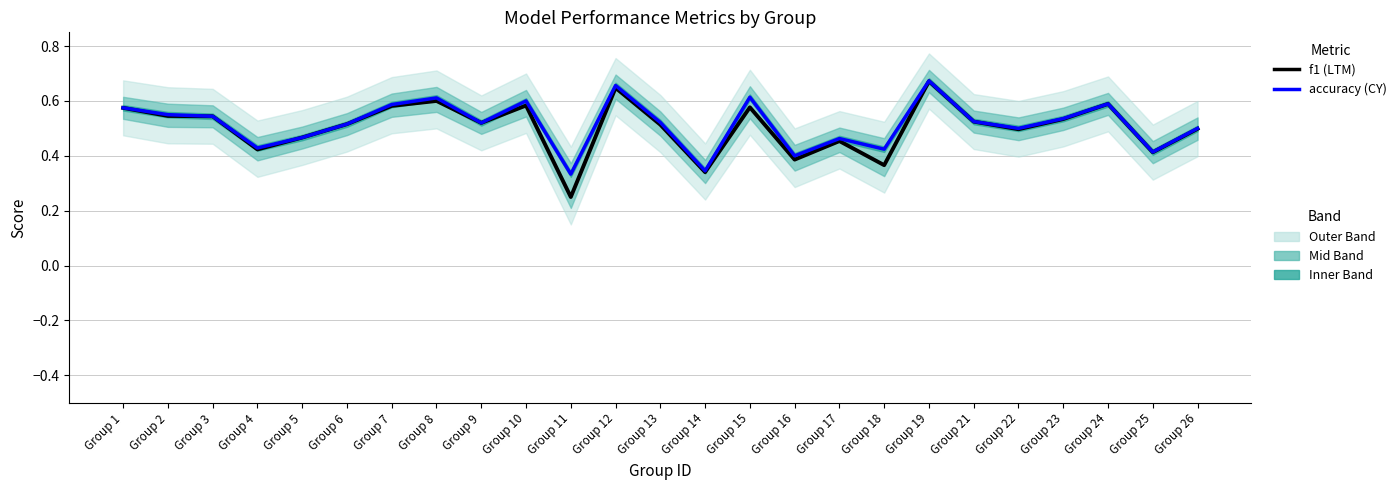

Which series has the largest range (max minus min)?

f1